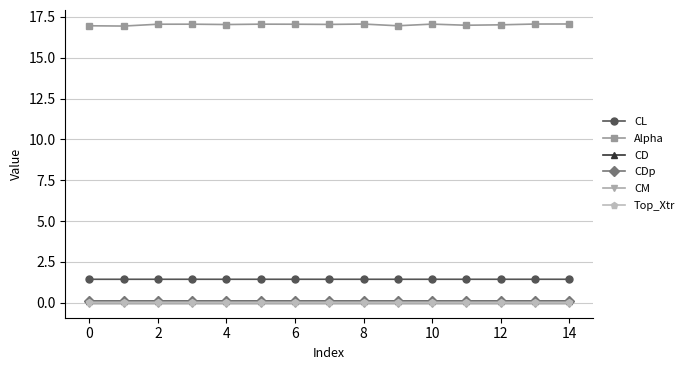

In CDp, how many points are higher than both neighbors (excluding endpoints)?

4